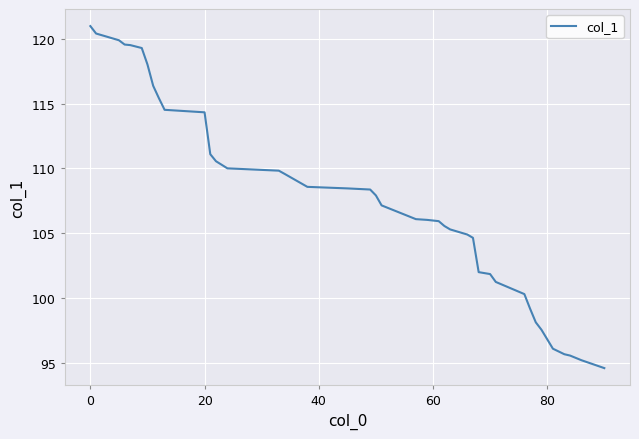

What is the average value?

107.6